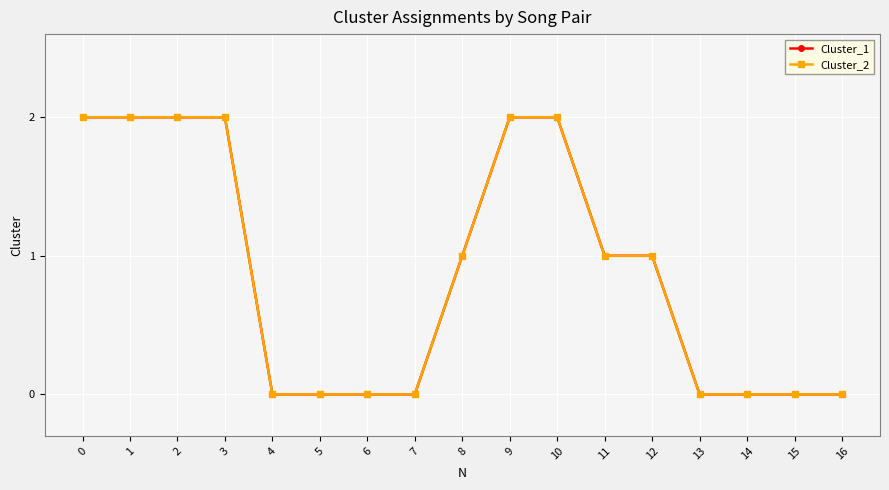

Is this an area chart (filled region under the line)?

No